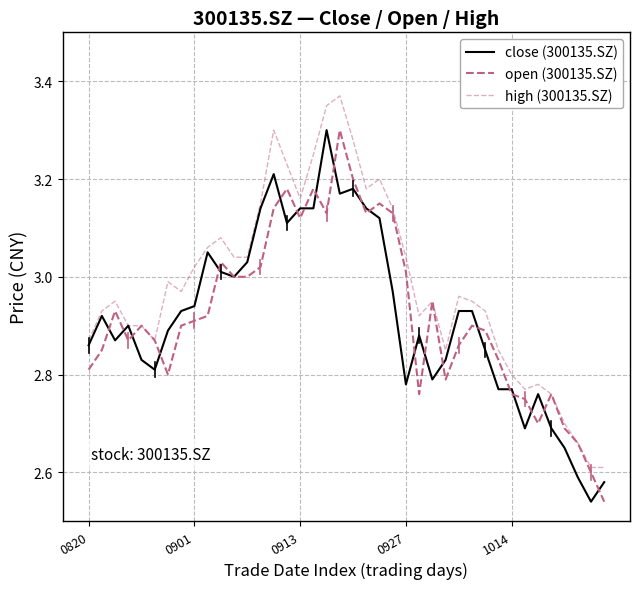

Does the chart have visible grid lines?

Yes